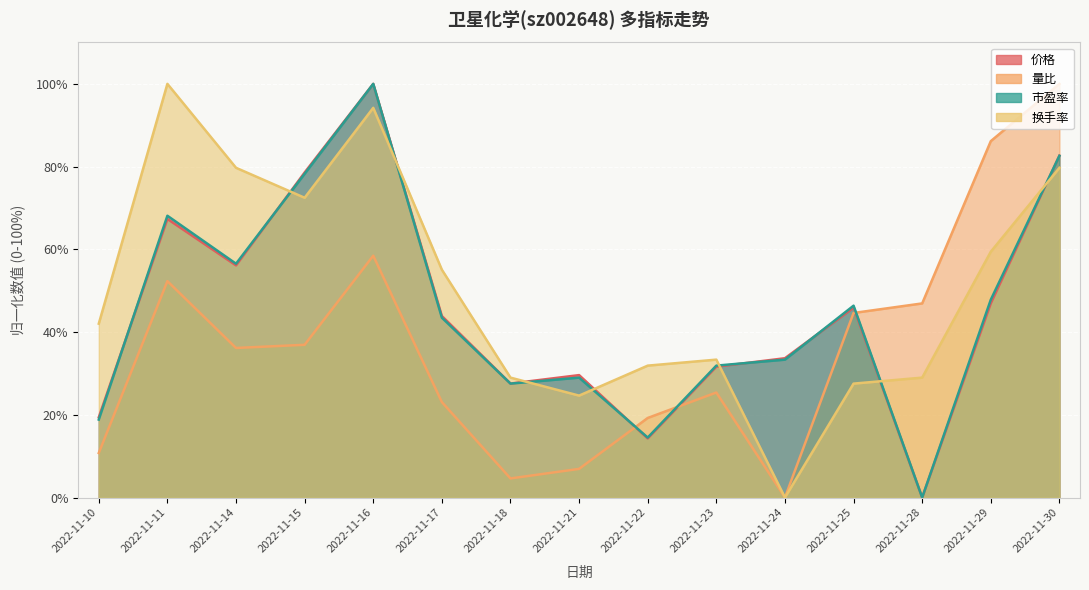

What is the maximum value for 市盈率?

100.0